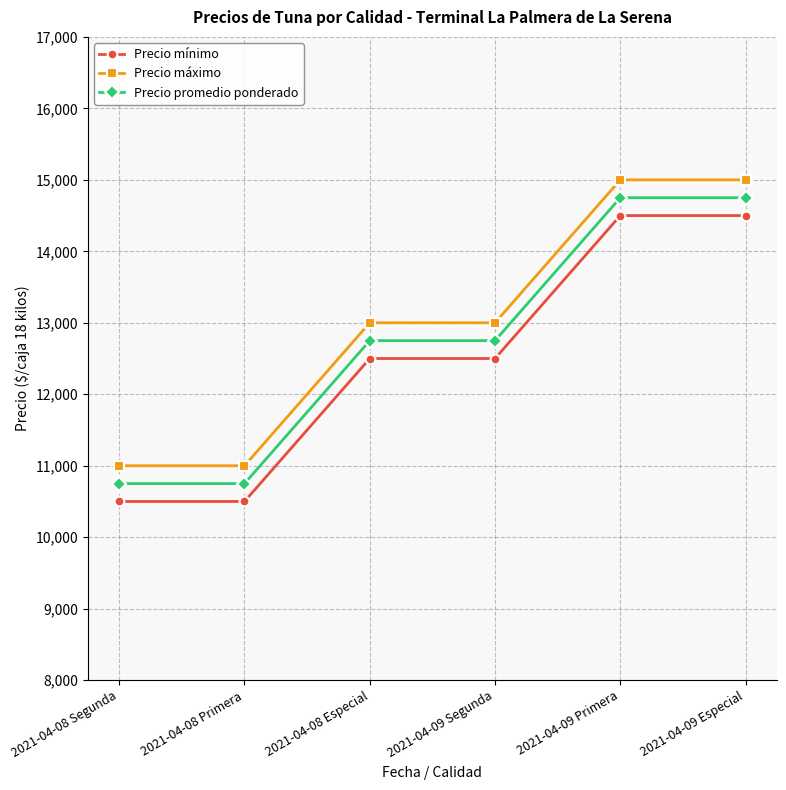

Count the Precio mínimo values in the range 10500 to 14500.

6